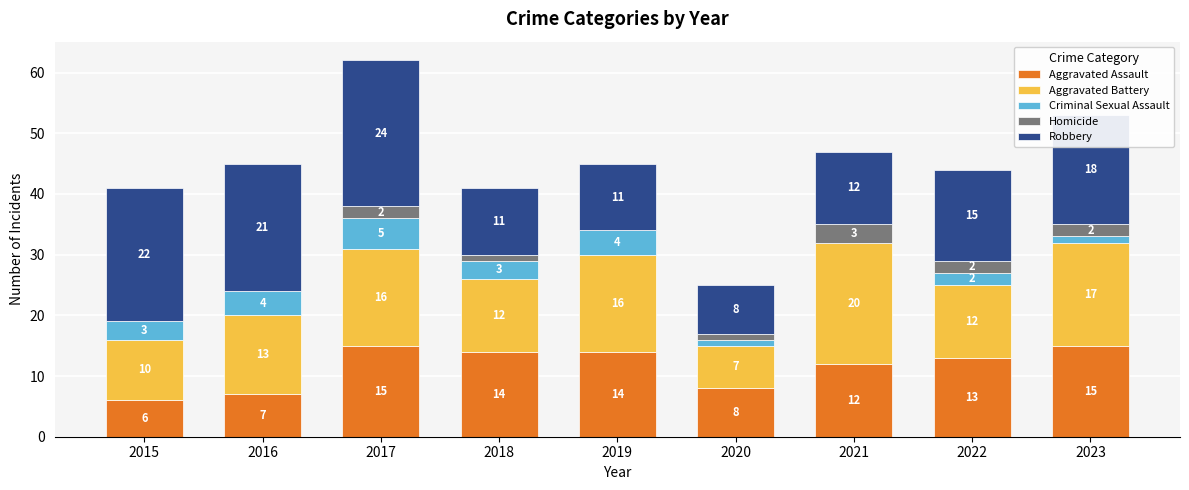

At which category is the sum across all series the highest?

2017